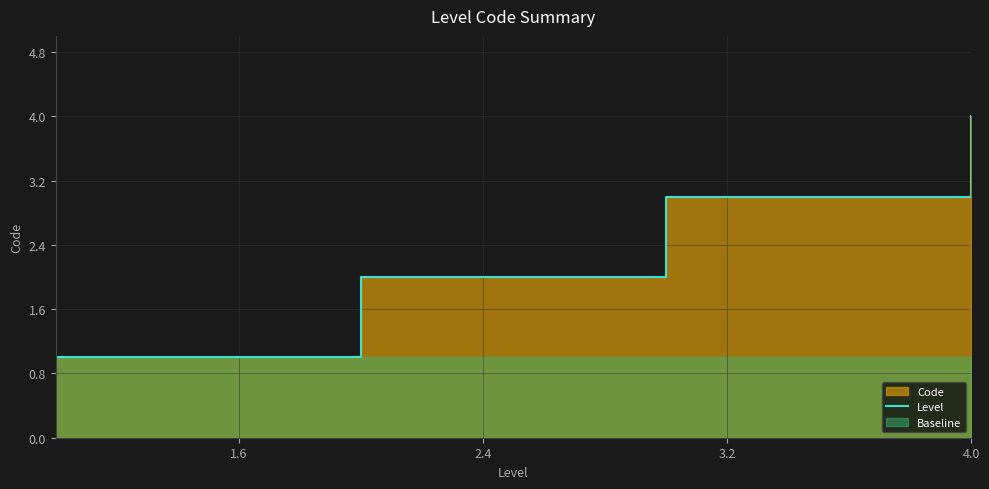

How many data points does each series have?

4